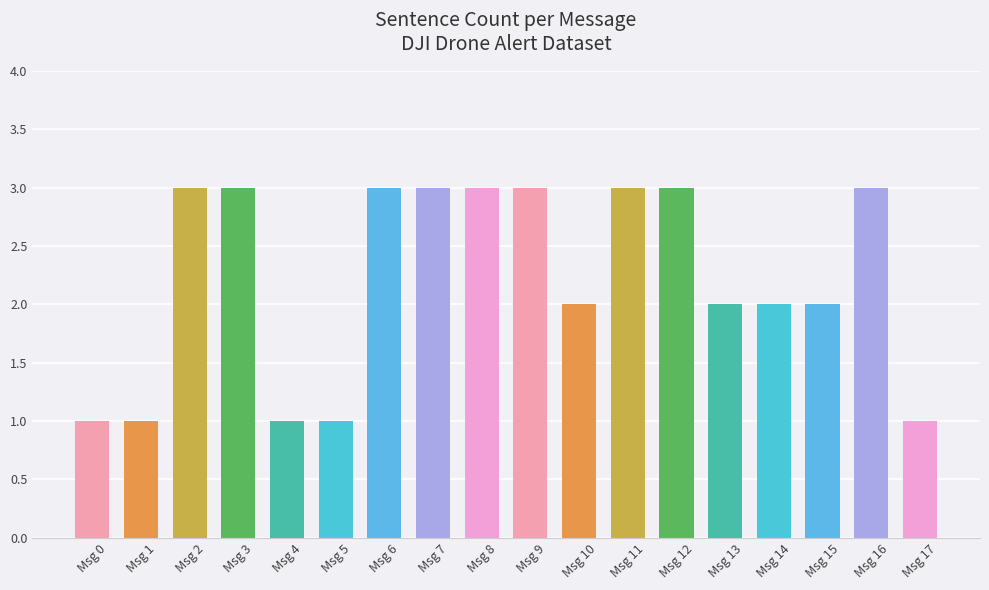

The chart shows a value of 3 at Msg 15. True or false?

False